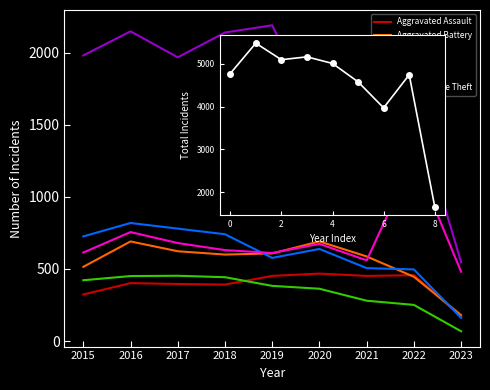

List the labels in order of Burglary value, largest first.

2017, 2016, 2018, 2015, 2019, 2020, 2021, 2022, 2023